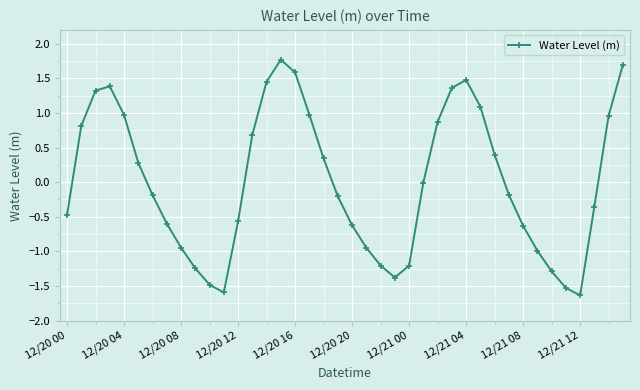

What is the difference between the second highest and minimum values?

3.3